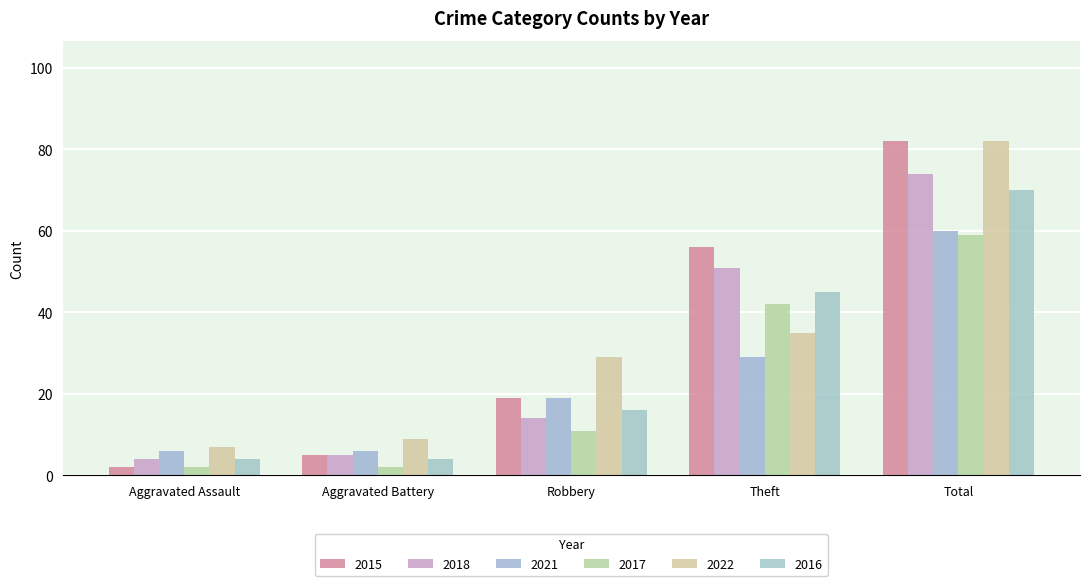

Reading left to right, transcribe all the data shown in this chart.

2015: Aggravated Assault=2	Aggravated Battery=5	Robbery=19	Theft=56	Total=82
2018: Aggravated Assault=4	Aggravated Battery=5	Robbery=14	Theft=51	Total=74
2021: Aggravated Assault=6	Aggravated Battery=6	Robbery=19	Theft=29	Total=60
2017: Aggravated Assault=2	Aggravated Battery=2	Robbery=11	Theft=42	Total=59
2022: Aggravated Assault=7	Aggravated Battery=9	Robbery=29	Theft=35	Total=82
2016: Aggravated Assault=4	Aggravated Battery=4	Robbery=16	Theft=45	Total=70